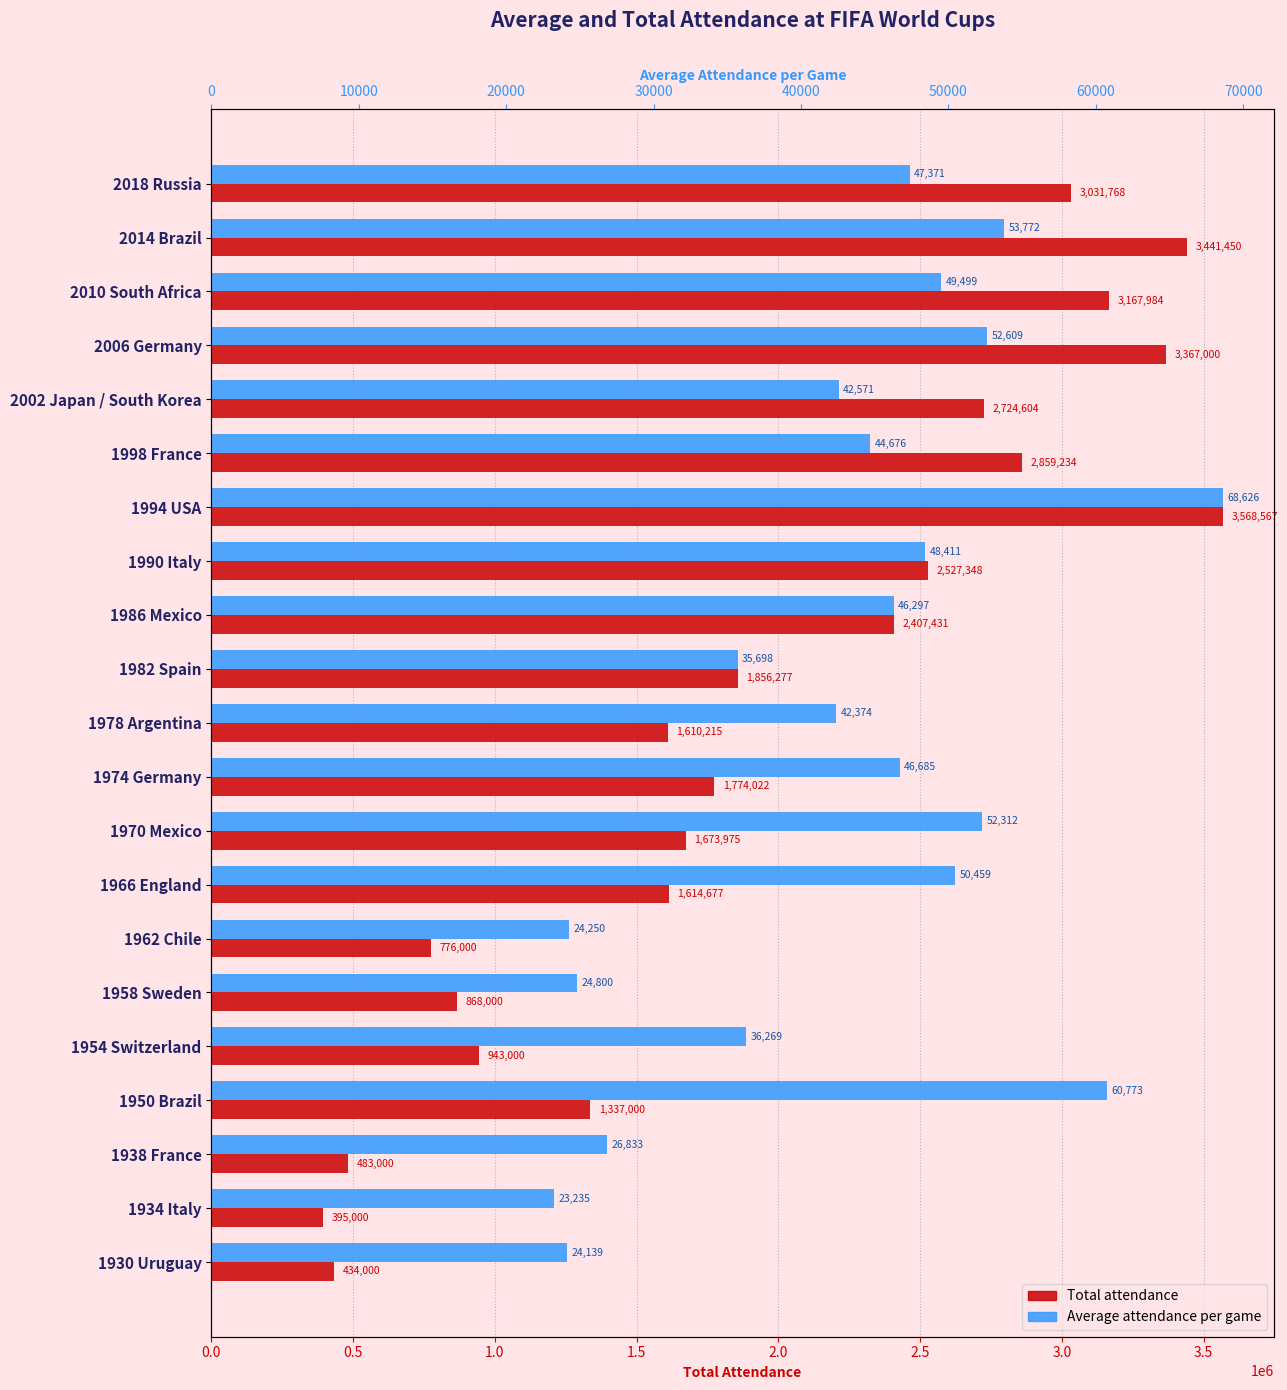

What is the average value of the Total attendance series?

1945741